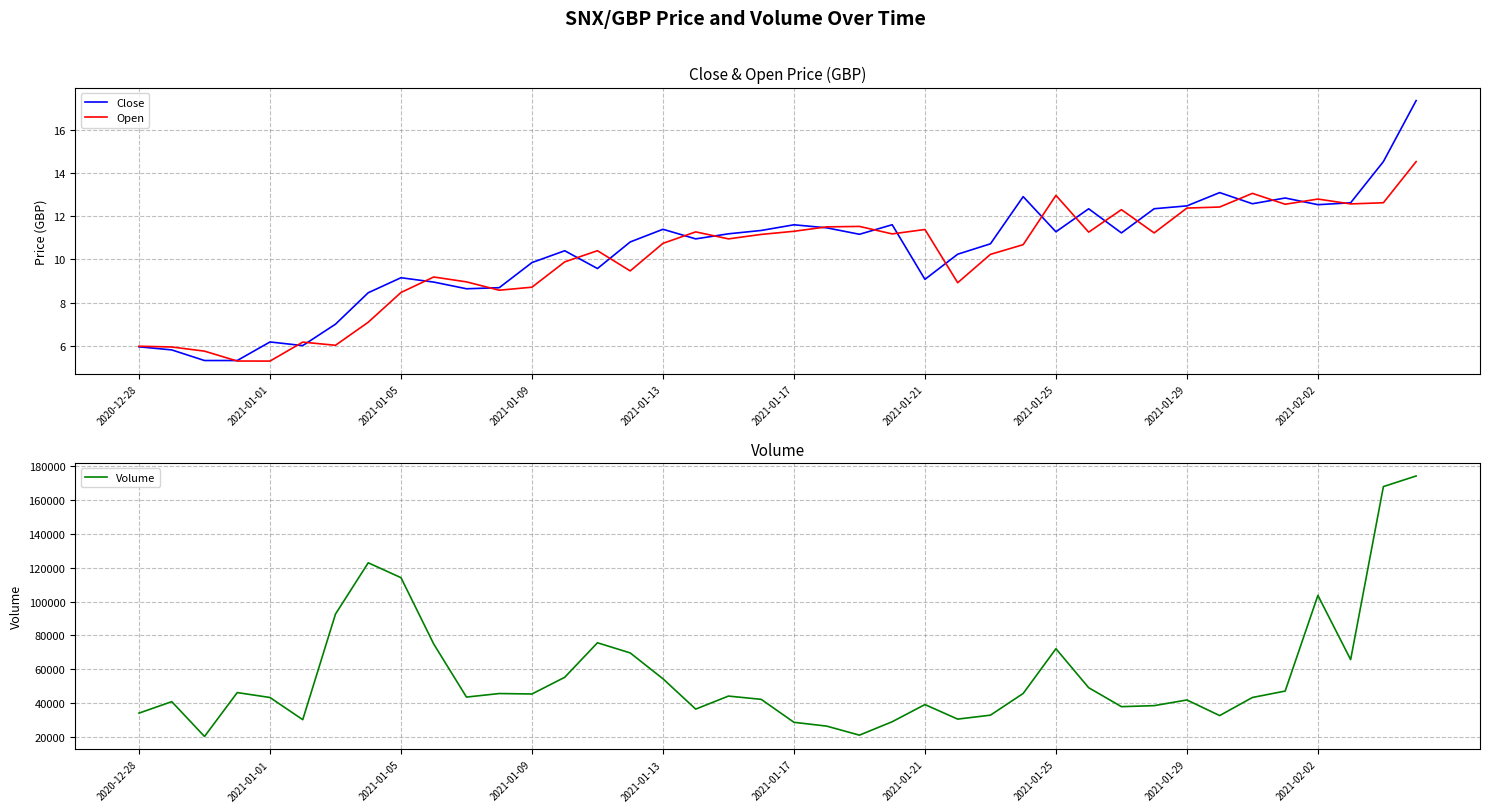

How many interior local valleys does the Volume series have?

10